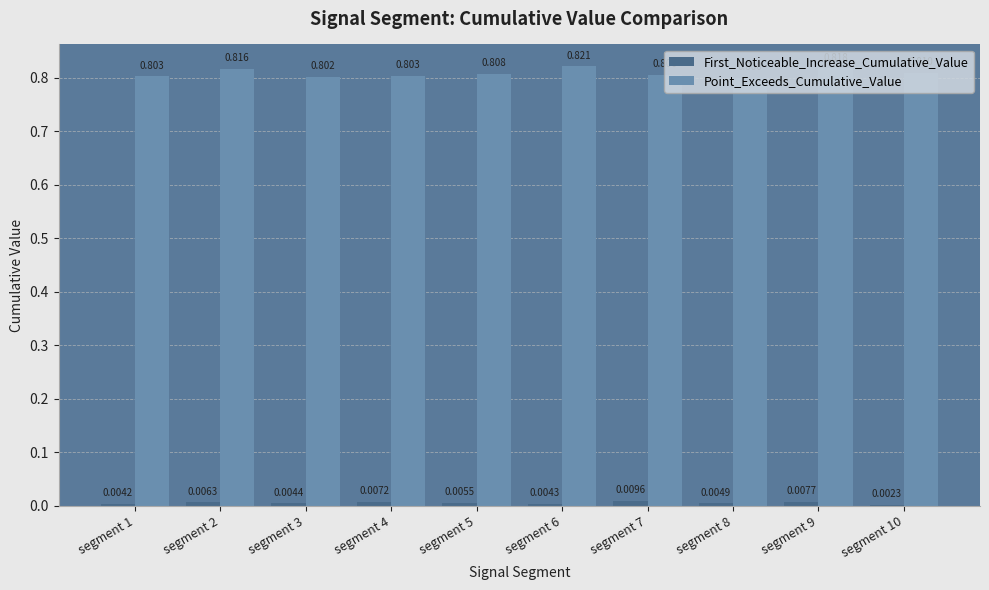

Which series changed the most between segment 2 and segment 4?

Point_Exceeds_Cumulative_Value